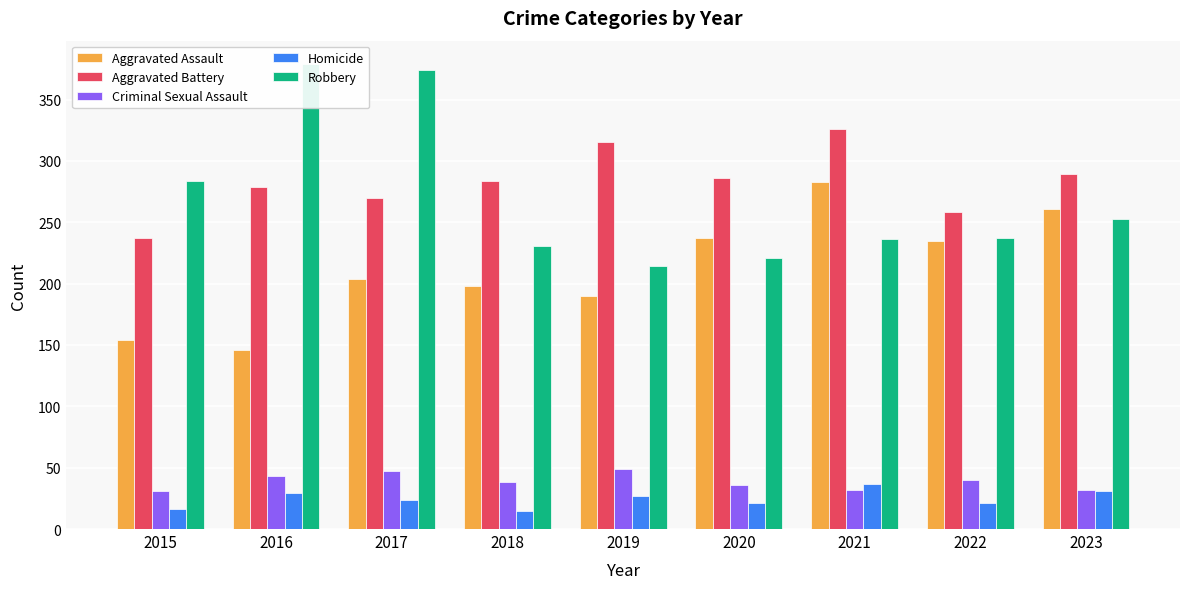

What is the difference between the Aggravated Battery values at 2018 and 2019?

31